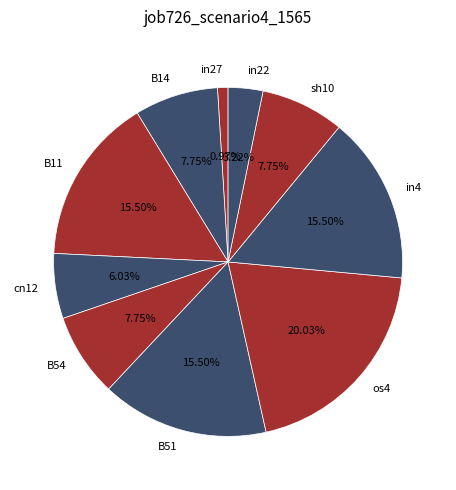

To the nearest percent, what portion does B54 represent?

8%